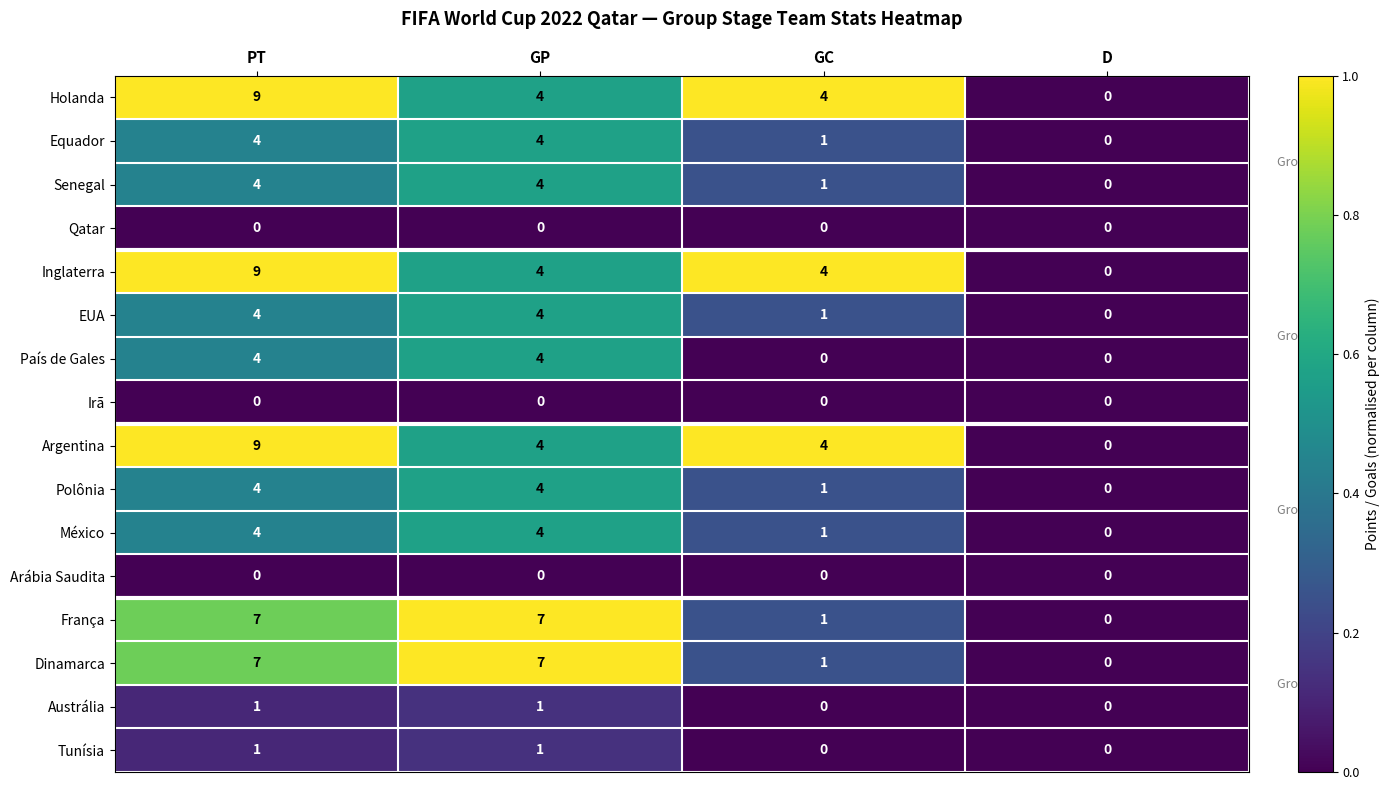

Which label corresponds to the largest value in the chart?

PT